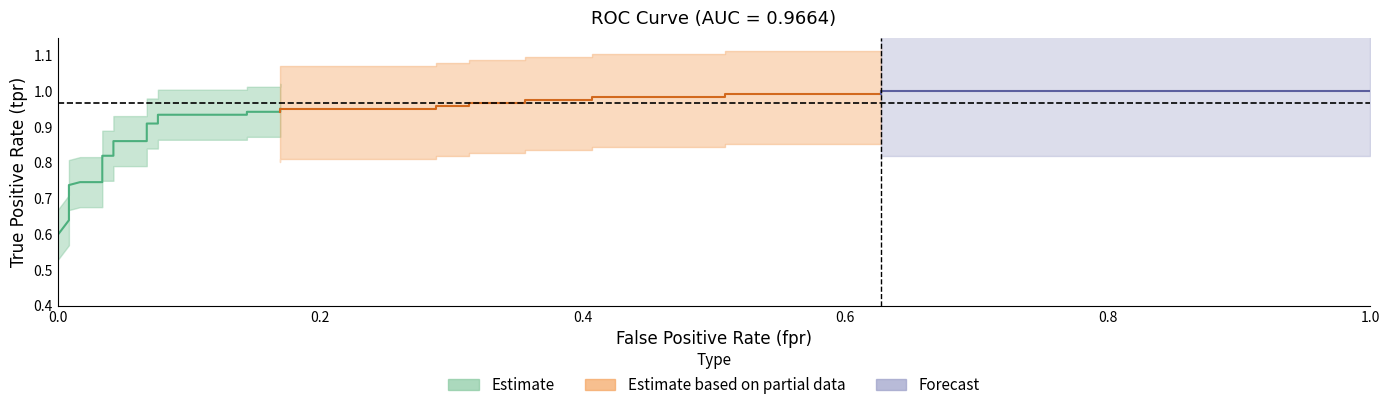

Reading left to right, list all the values displayed in this chart.

fpr: fpr=0.0	tpr=0.0	roc_auc=0.0	3=0.0	4=0.0	5=0.0	6=0.0	7=0.0	8=0.0	9=0.0	10=0.0	11=0.1	12=0.1	13=0.1	14=0.1	15=0.1	16=0.1	17=0.2	18=0.2	19=0.3	20=0.3	21=0.3	22=0.3	23=0.4	24=0.4	25=0.4	26=0.4	27=0.5	28=0.5	29=0.6	30=0.6	31=1.0
tpr: fpr=0.6	tpr=0.6	roc_auc=0.7	3=0.7	4=0.7	5=0.7	6=0.7	7=0.7	8=0.8	9=0.8	10=0.9	11=0.9	12=0.9	13=0.9	14=0.9	15=0.9	16=0.9	17=0.9	18=1.0	19=1.0	20=1.0	21=1.0	22=1.0	23=1.0	24=1.0	25=1.0	26=1.0	27=1.0	28=1.0	29=1.0	30=1.0	31=1.0
roc_auc: fpr=1.0	tpr=1.0	roc_auc=1.0	3=1.0	4=1.0	5=1.0	6=1.0	7=1.0	8=1.0	9=1.0	10=1.0	11=1.0	12=1.0	13=1.0	14=1.0	15=1.0	16=1.0	17=1.0	18=1.0	19=1.0	20=1.0	21=1.0	22=1.0	23=1.0	24=1.0	25=1.0	26=1.0	27=1.0	28=1.0	29=1.0	30=1.0	31=1.0